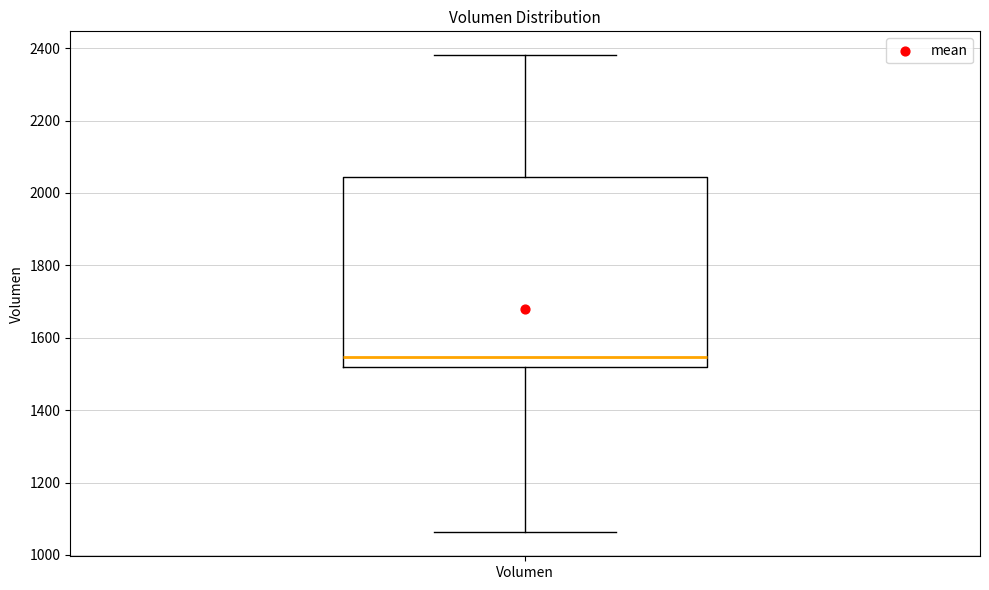

Where does the upper whisker of the box for Volumen end on the y-axis? The values are not printed on the chart, so give them approximately, as read against the axis.

2380